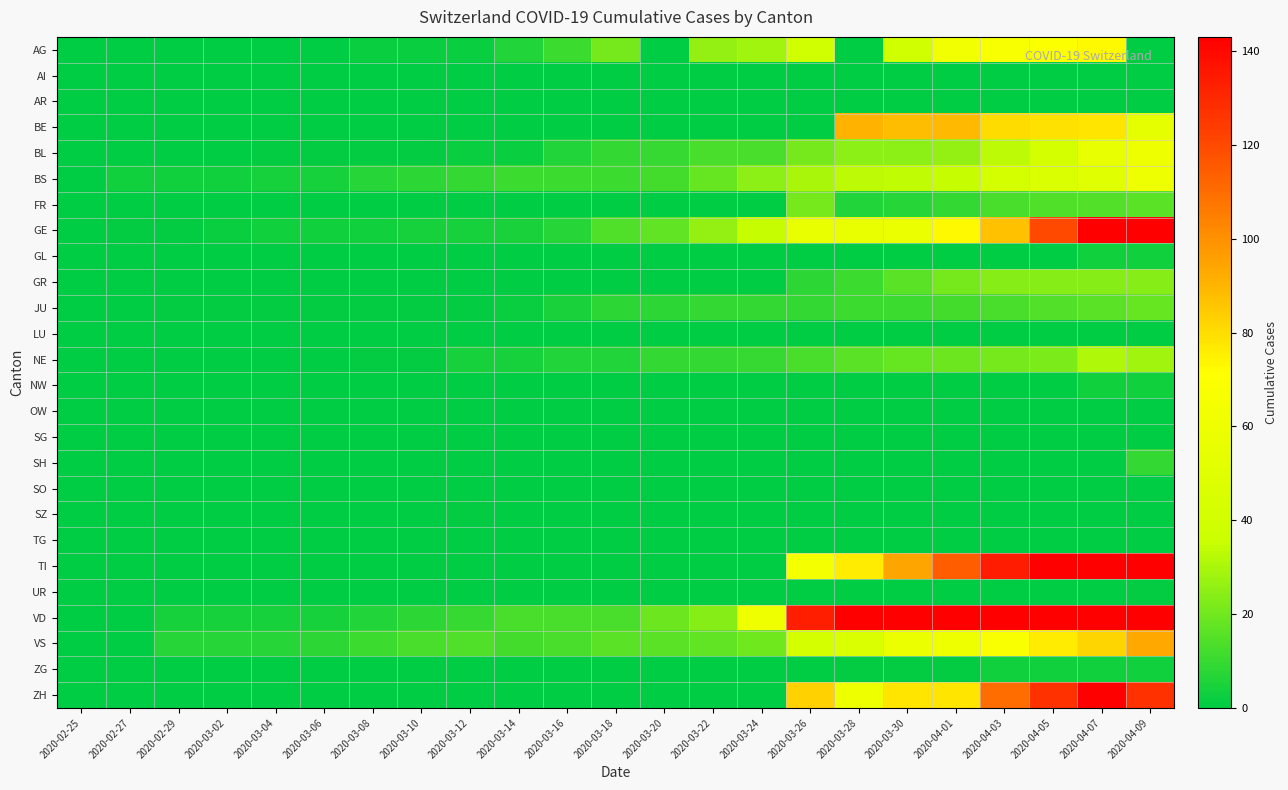

Which series has the widest spread of values?

VD